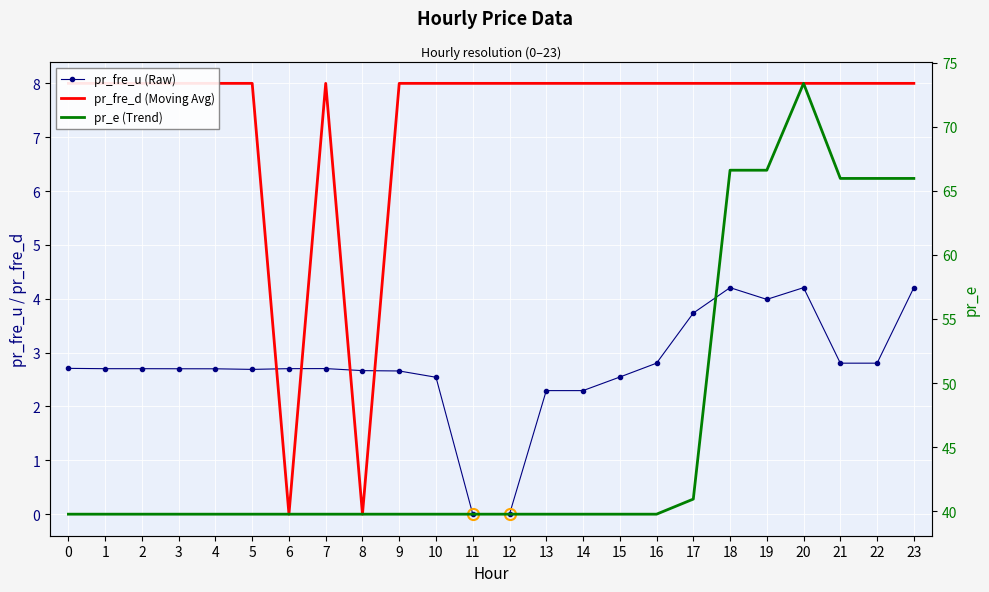

Is it true that pr_e equals 39.8 at 2?

True